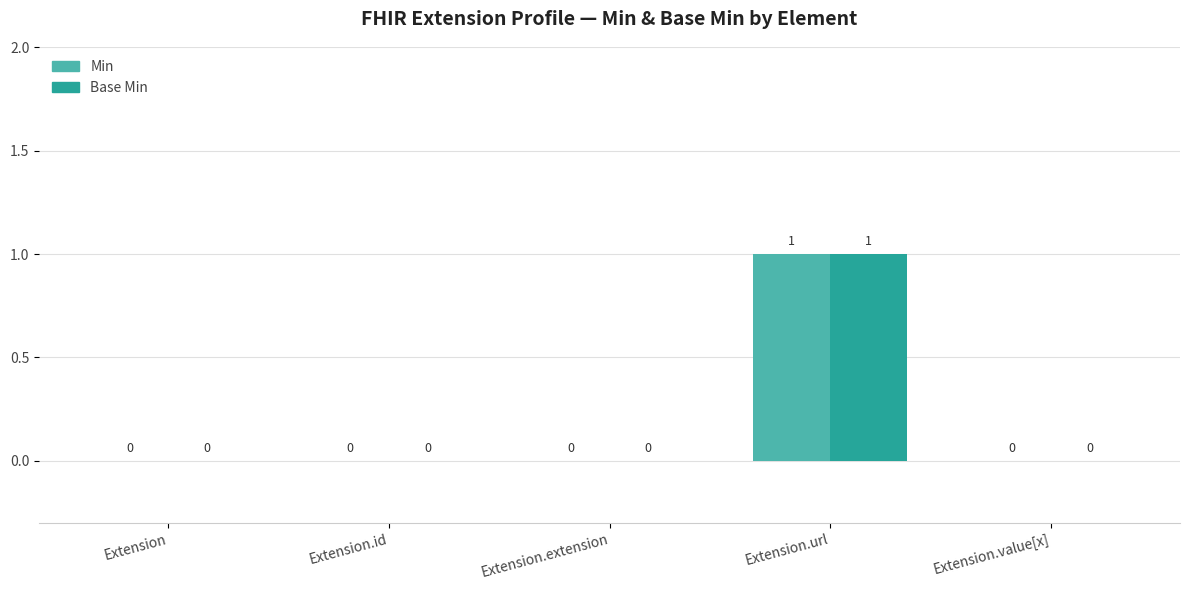

At which category is the sum across all series the highest?

Extension.url